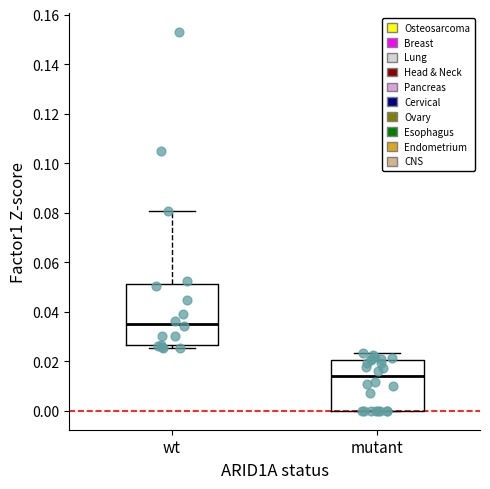

Comparing the boxes themselves (not the whiskers), which one is the tallest?

wt